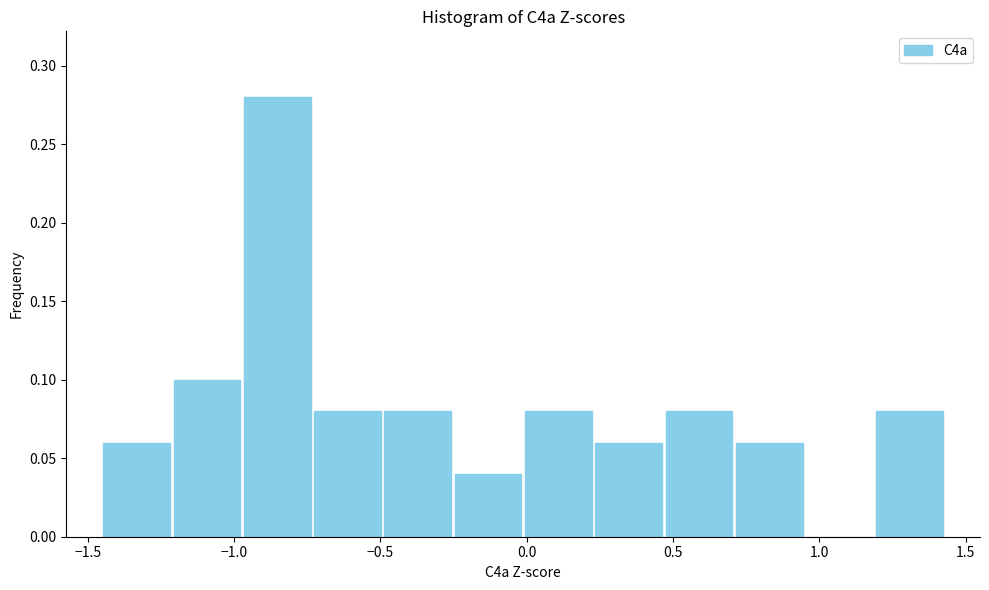

Reading left to right, list every bar in this chart as the range it spans on the x-axis followed by its height. Neither the bar edges nor the heights are printed on the chart, so give them approximately, as read against the axes.

-1.45 to -1.20: 0.06
-1.20 to -0.95: 0.10
-0.95 to -0.75: 0.28
-0.75 to -0.50: 0.08
-0.50 to -0.25: 0.08
-0.25 to 0.00: 0.04
0.00 to 0.25: 0.08
0.25 to 0.45: 0.06
0.45 to 0.70: 0.08
0.70 to 0.95: 0.06
0.95 to 1.20: 0
1.20 to 1.45: 0.08